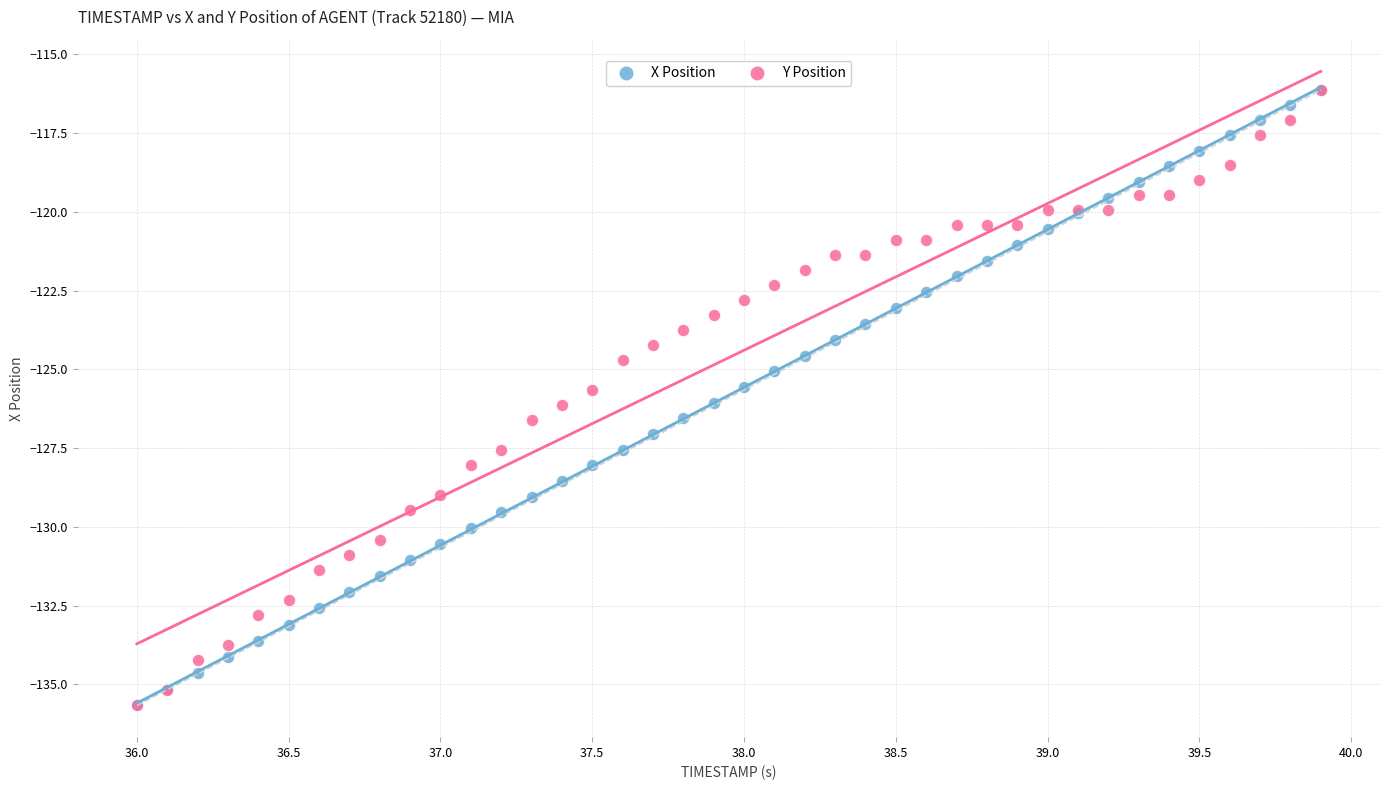

What are all the series names shown in the legend?

X Position, Y Position